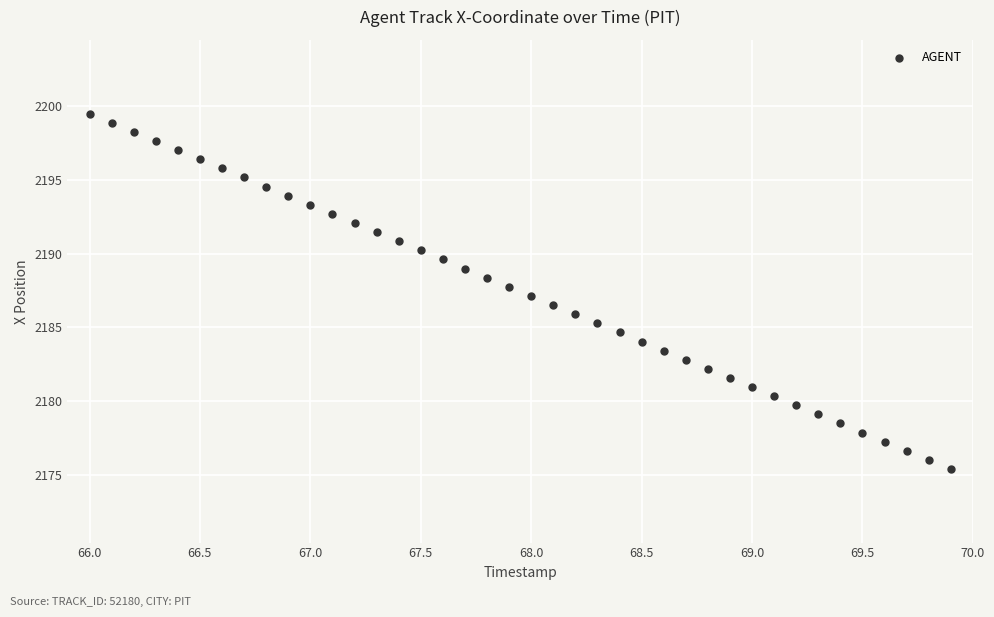

What is the range of X values (max minus min)?

3.9